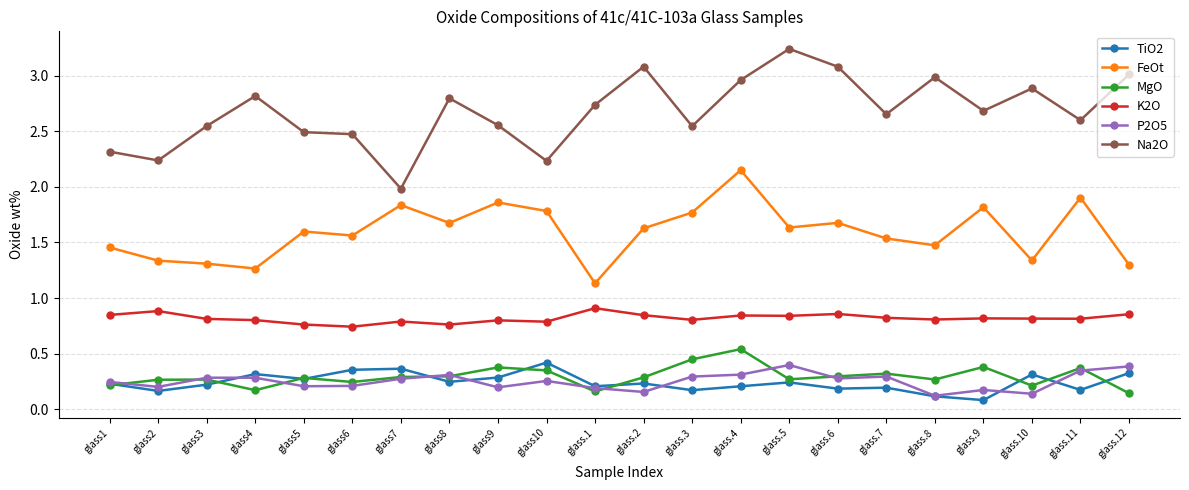

Where is the first local maximum for TiO2?

glass4